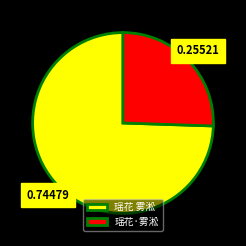

Does 瑶花 雾淞 account for over 50% of the chart?

Yes